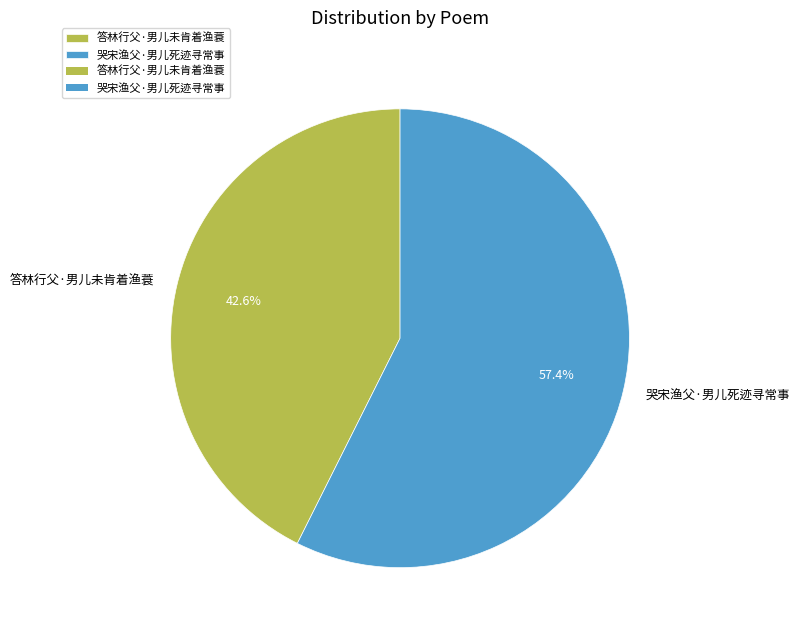

To the nearest percent, what is the combined percentage of 哭宋渔父·男儿死迹寻常事 and 答林行父·男儿未肯着渔蓑?

100%